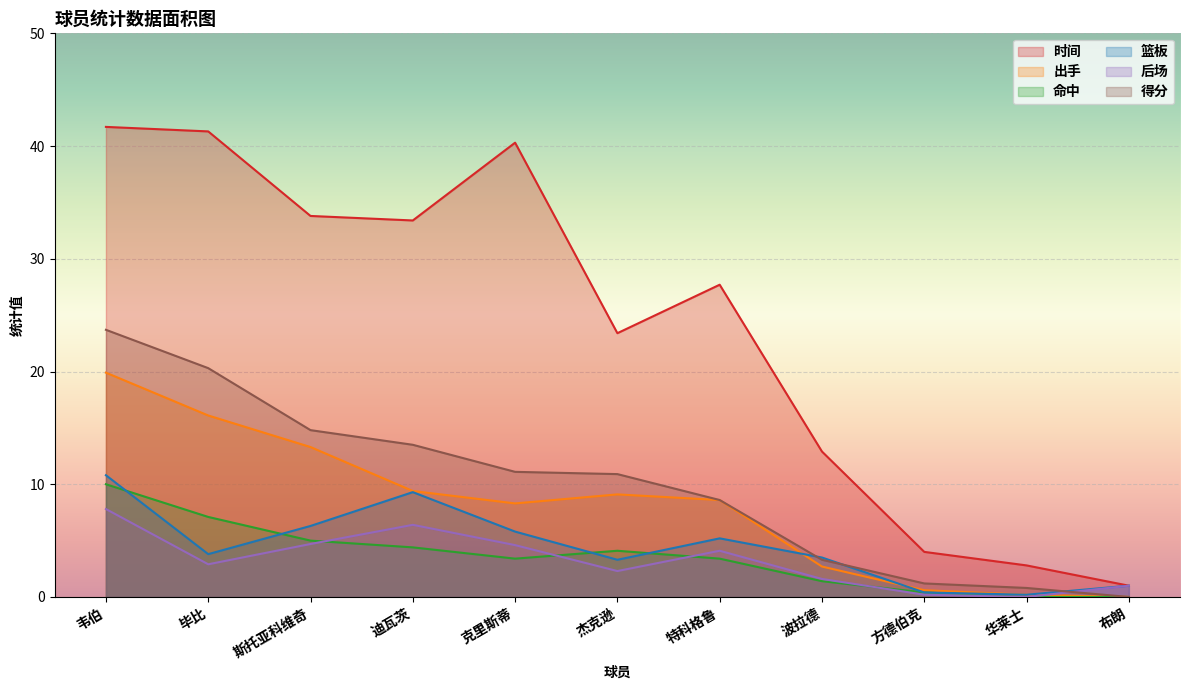

How many distinct data groups are displayed?

6